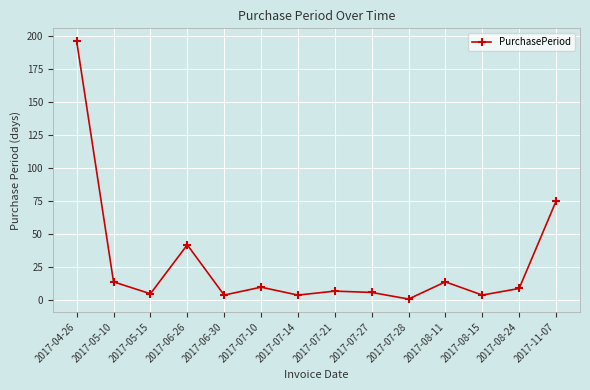

How many points are higher than both their immediate neighbors (excluding endpoints)?

4